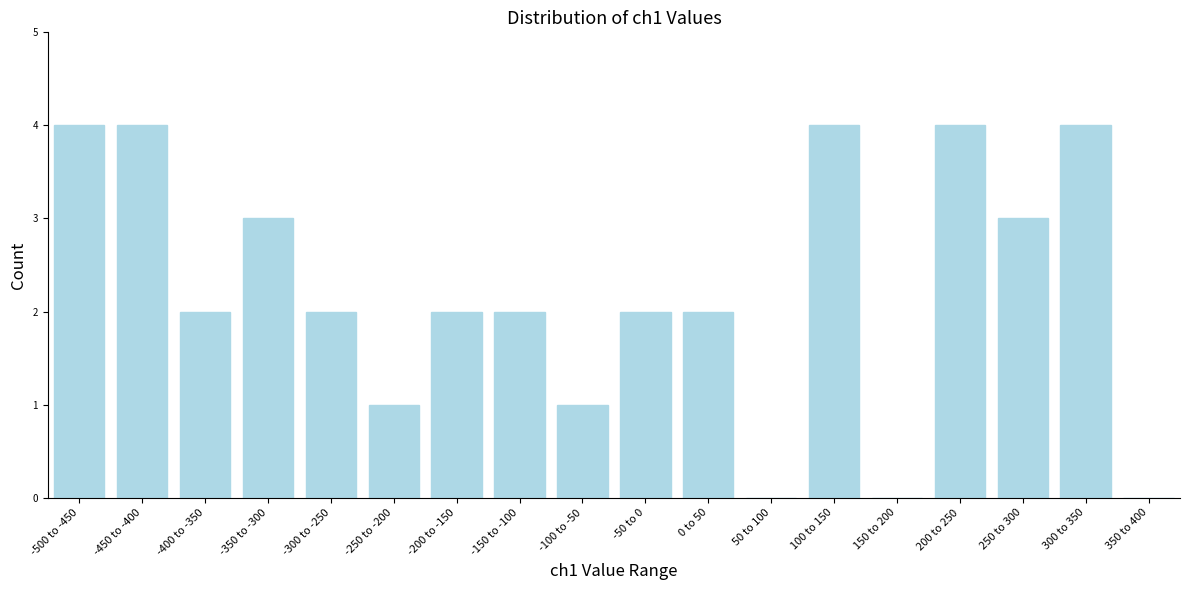

Reading left to right, list all the values displayed in this chart.

-500 to -450=4	-450 to -400=4	-400 to -350=2	-350 to -300=3	-300 to -250=2	-250 to -200=1	-200 to -150=2	-150 to -100=2	-100 to -50=1	-50 to 0=2	0 to 50=2	50 to 100=0	100 to 150=4	150 to 200=0	200 to 250=4	250 to 300=3	300 to 350=4	350 to 400=0